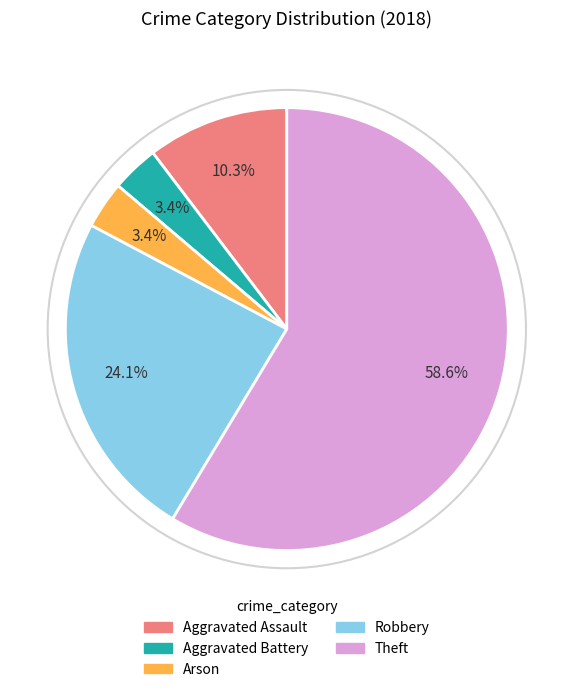

What is the majority slice?

Theft